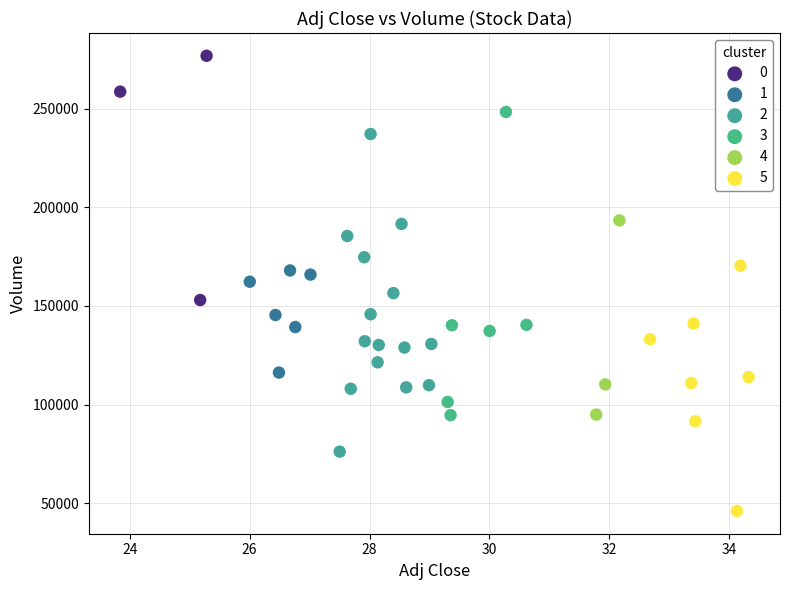

Which series reaches the minimum Y coordinate?

5